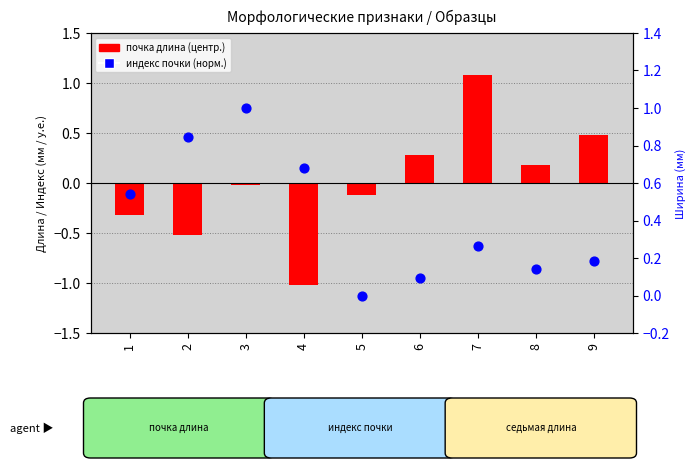

At how many categories does at least one series exceed 0?

8